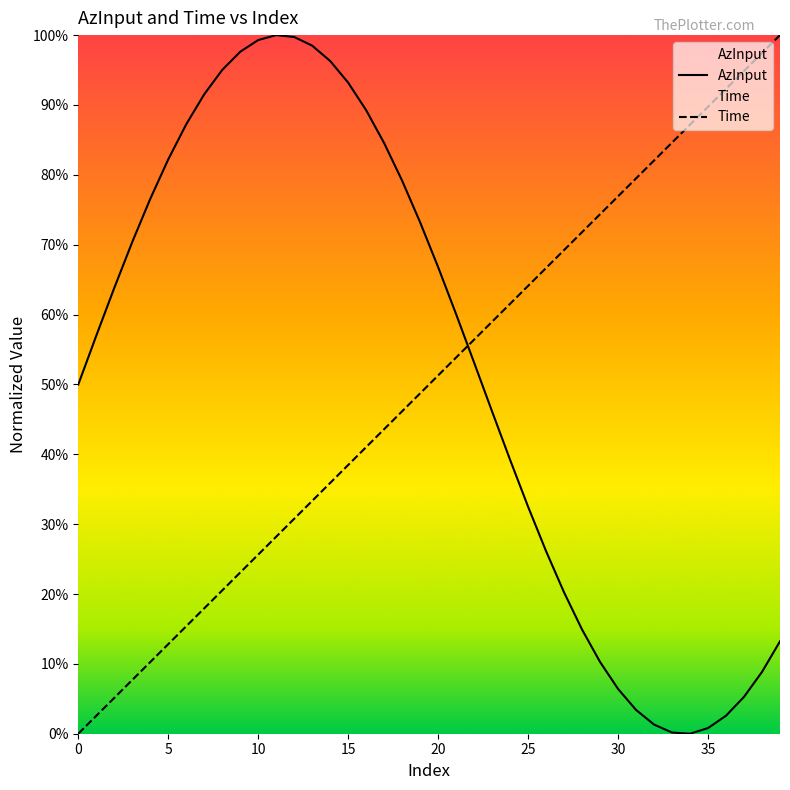

Rank the series by their average value, from highest to lowest.

AzInput, Time